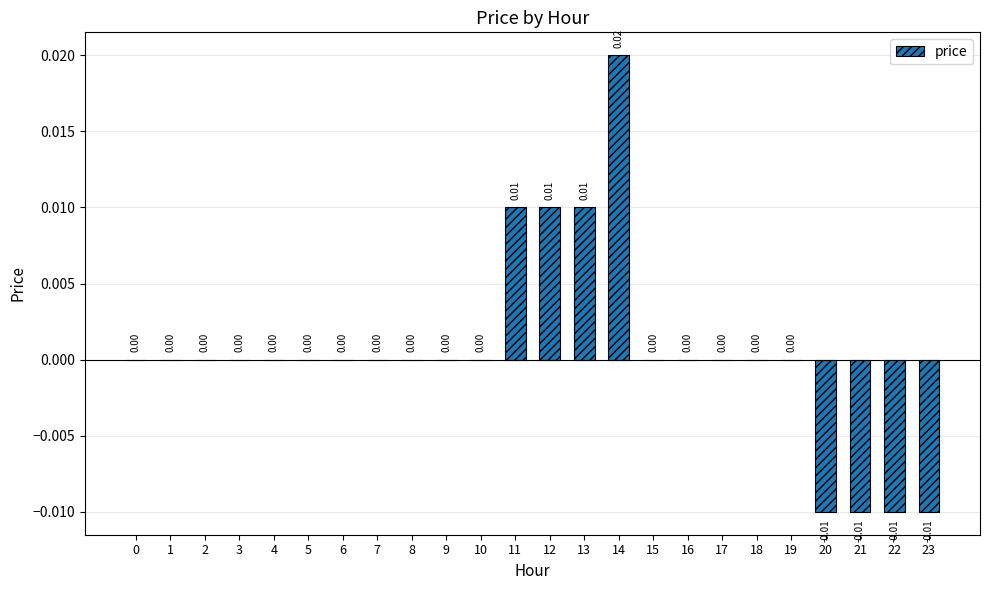

Between 19 and 14, which is larger?

14